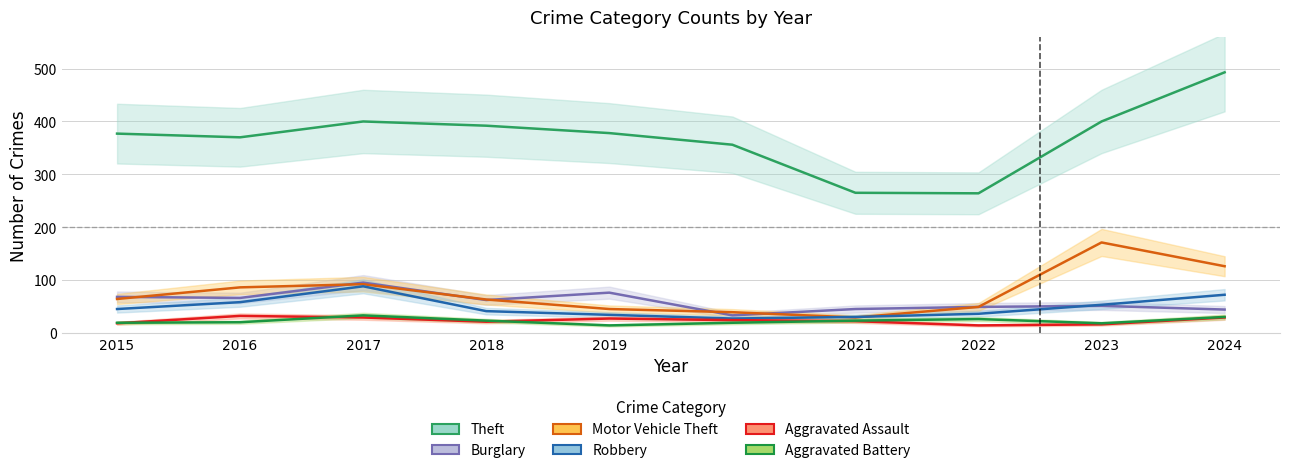

Is the value of Robbery at 2022 greater than the value of Burglary at 2023?

No